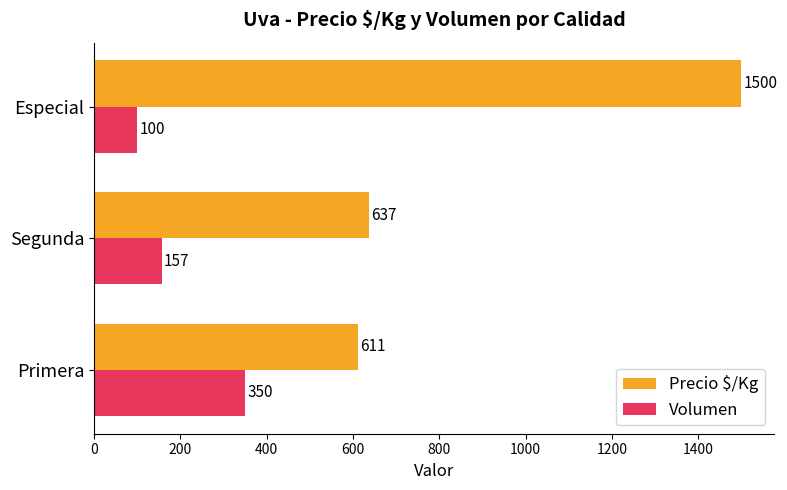

The Precio $/Kg series shows 333 at Primera. True or false?

False